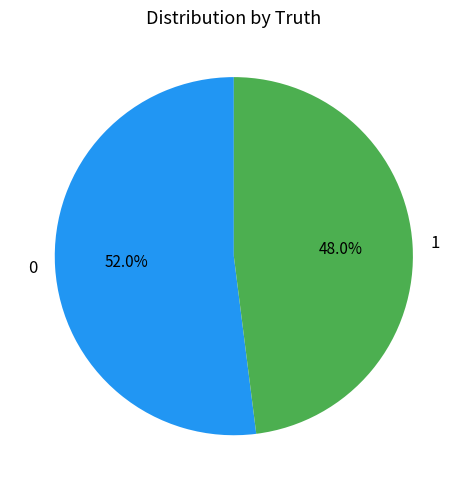

Combined, do 1 and 0 account for over 50%?

Yes